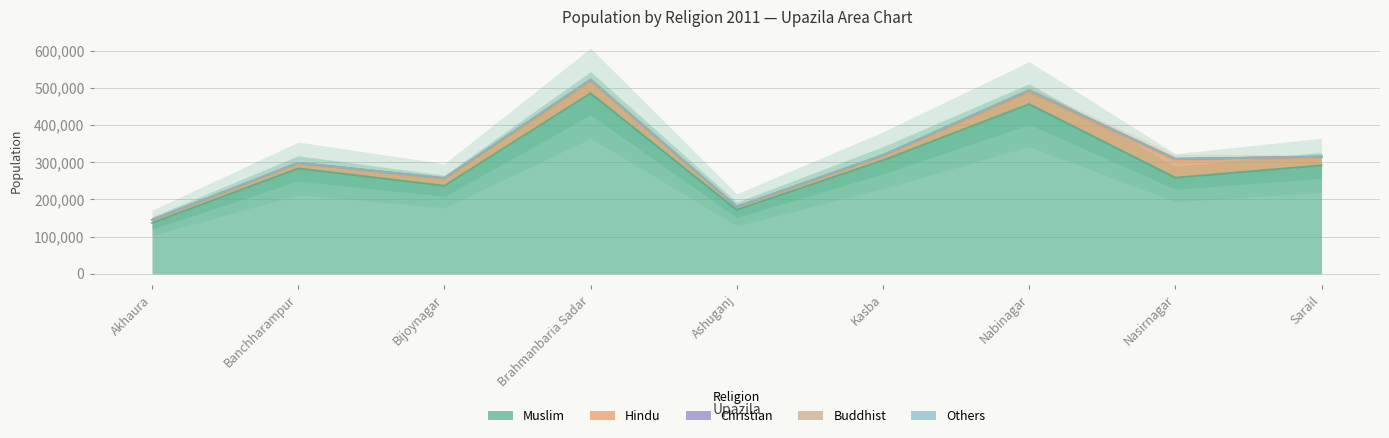

True or false: Buddhist and Muslim intersect in this chart.

False